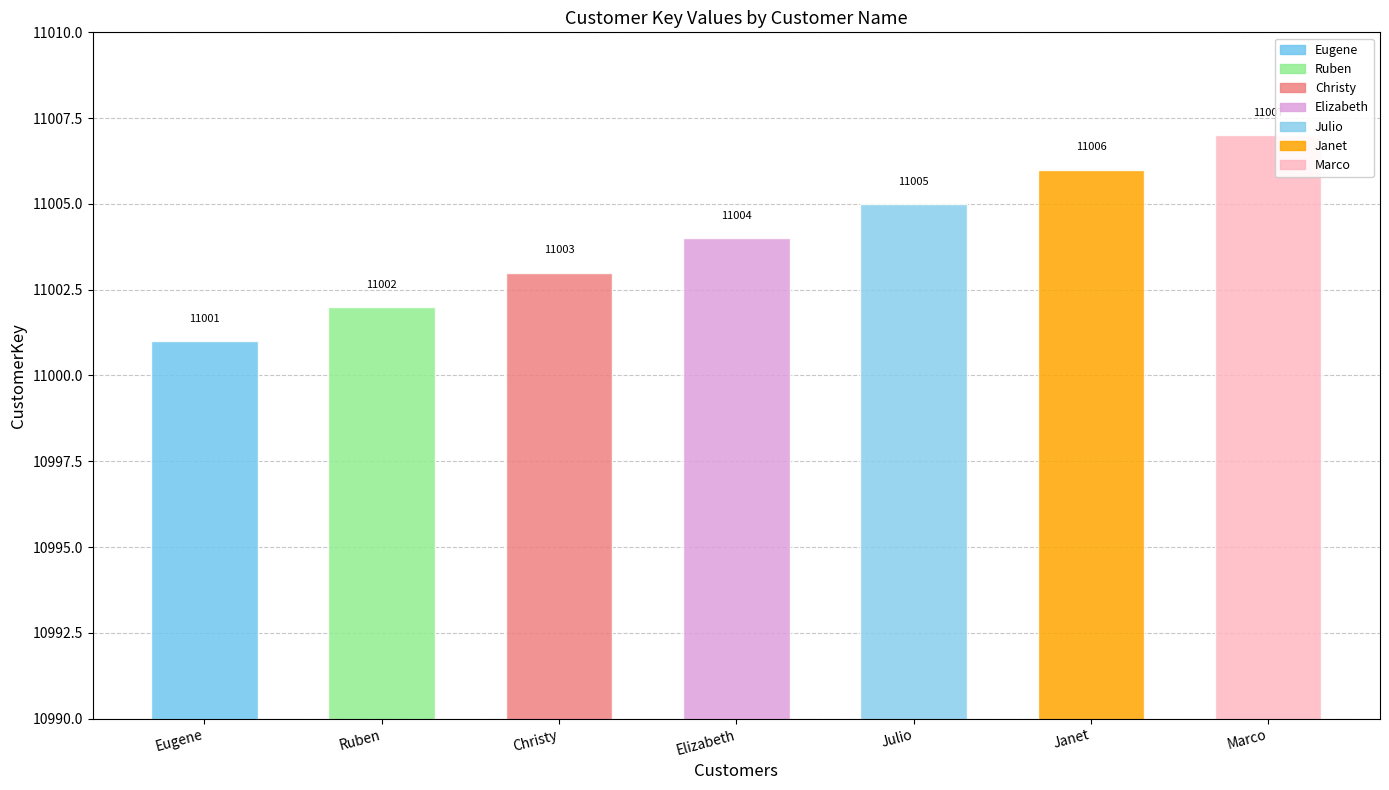

Is it true that the value at Eugene is 11001?

True